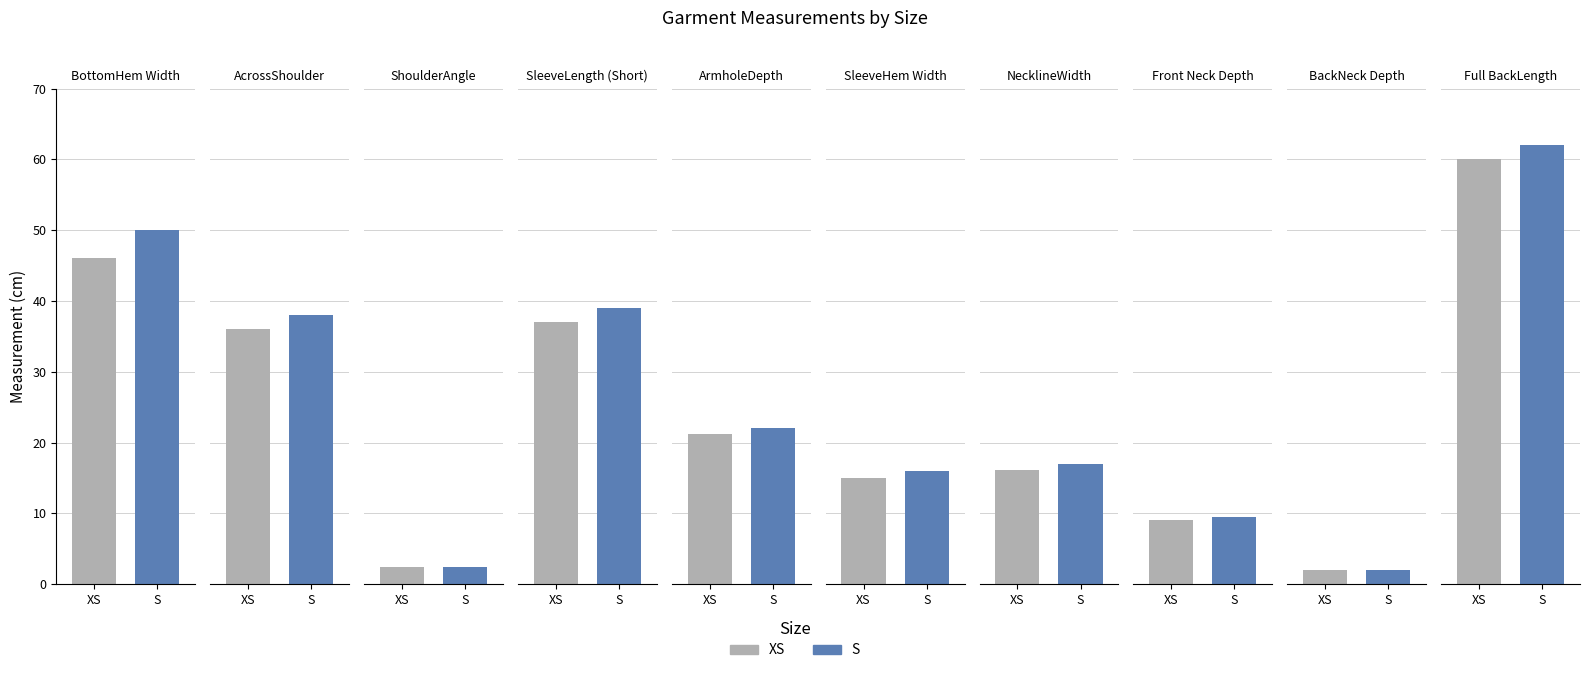

At how many categories does at least one series exceed 35?

4